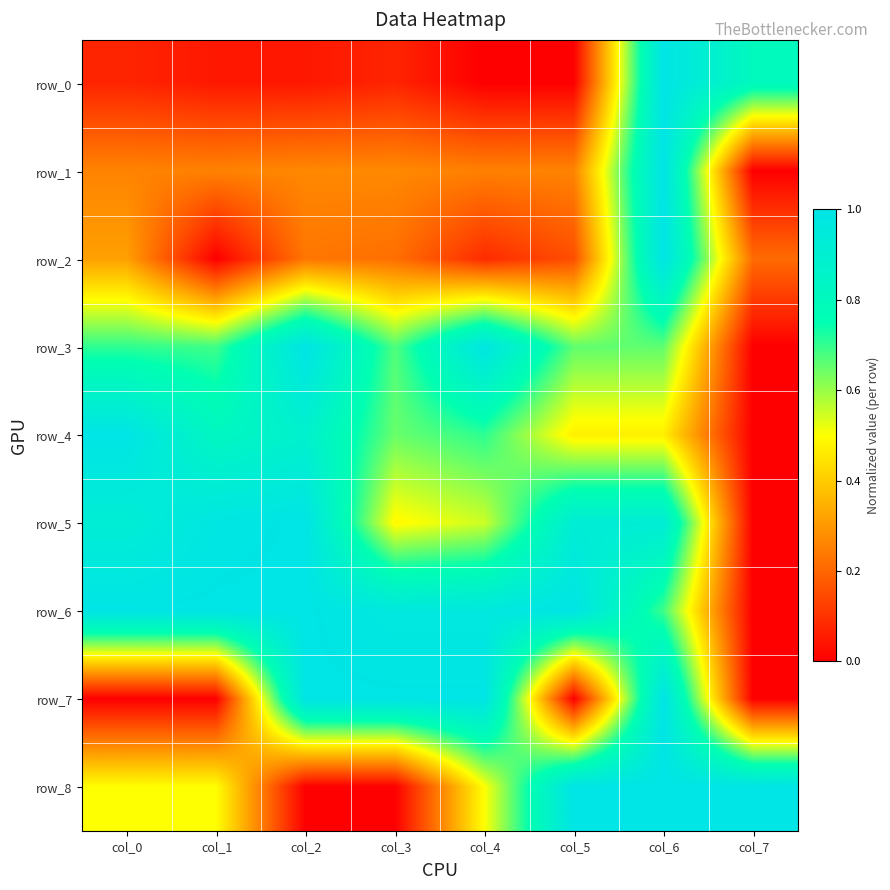

At which category is the sum across all series the highest?

col_6